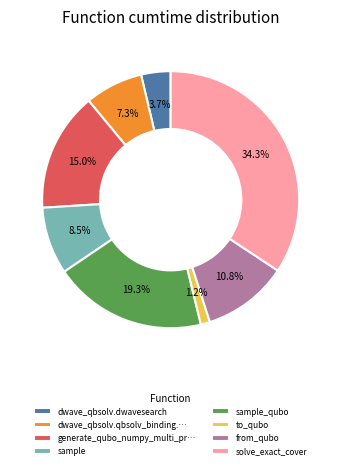

Approximately how many times larger is the value at generate_qubo_numpy_multi_pr… compared to solve_exact_cover?

0.4